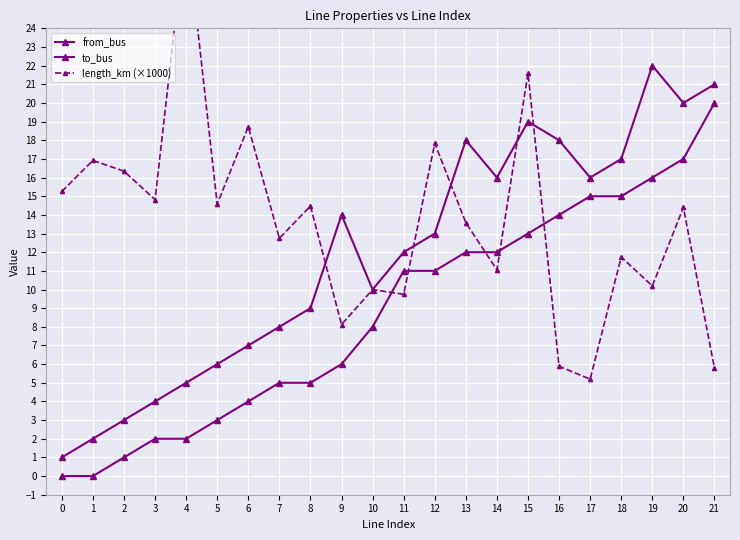

What is the sum of the from_bus values at 16 and 8?

19.0